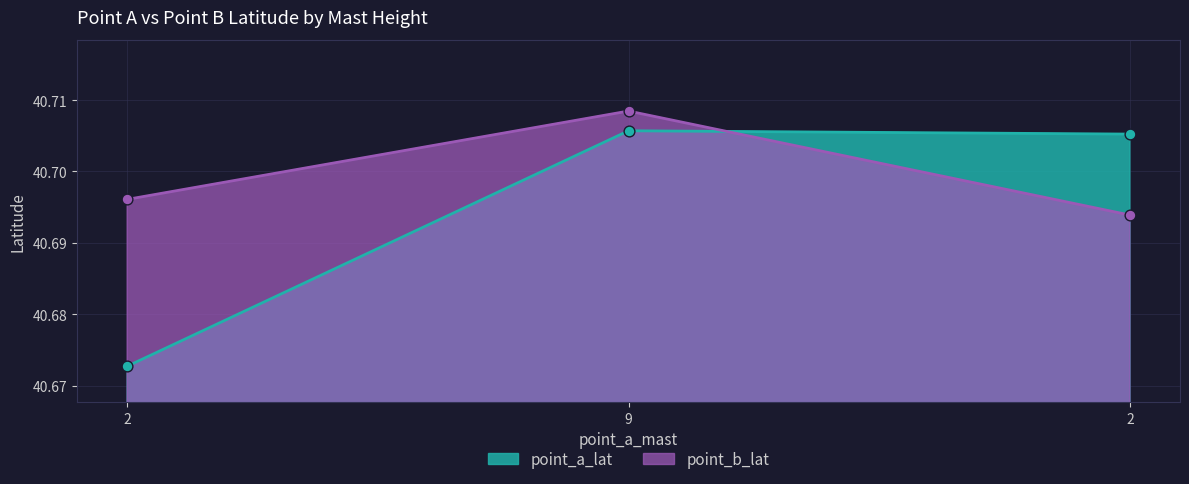

Is the value of point_b_lat at 2 greater than the value of point_a_lat at 9?

No